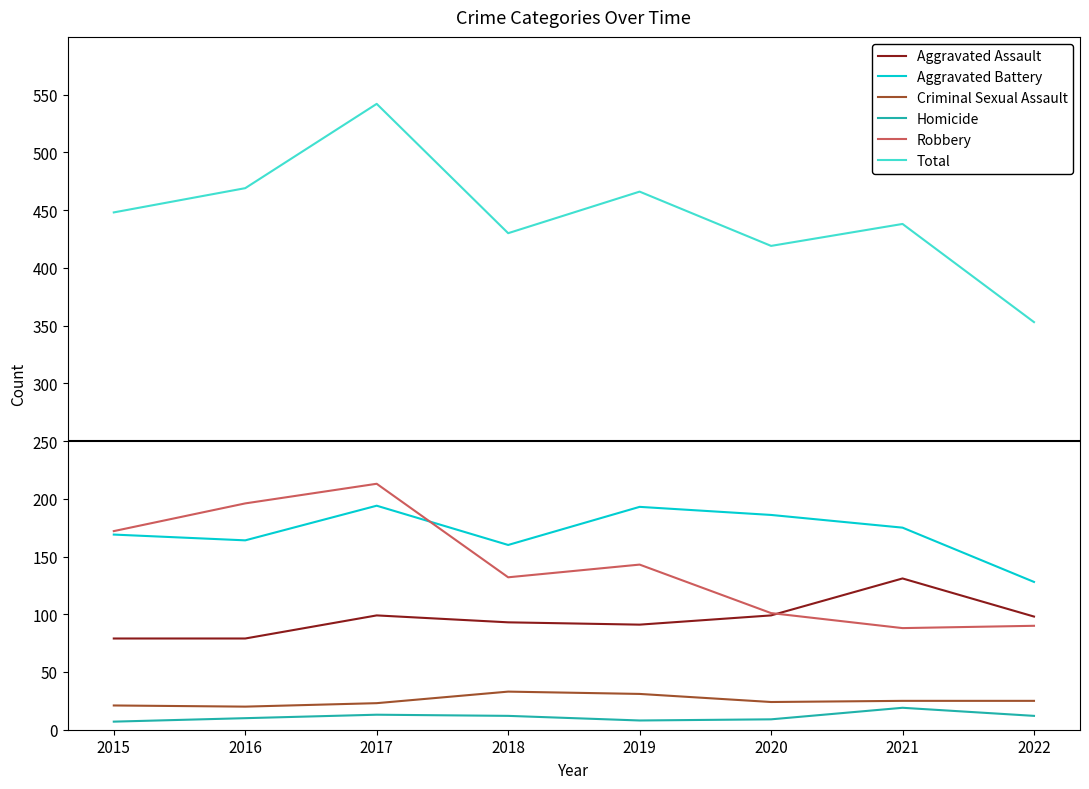

How many distinct data groups are displayed?

6